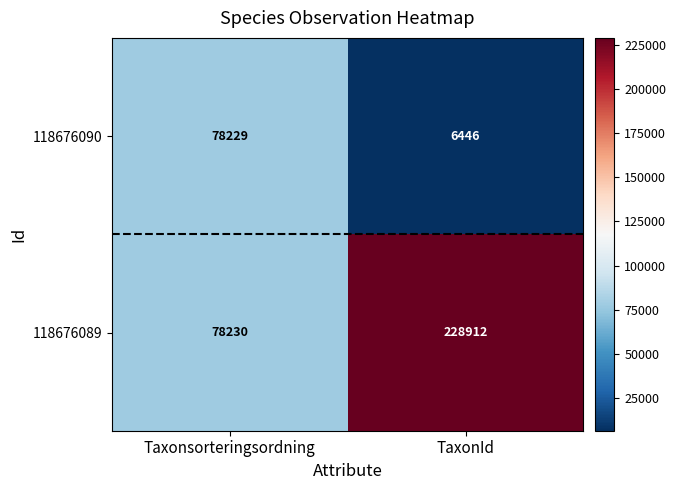

True or false: 118676089 has a value of 20665 at Taxonsorteringsordning.

False